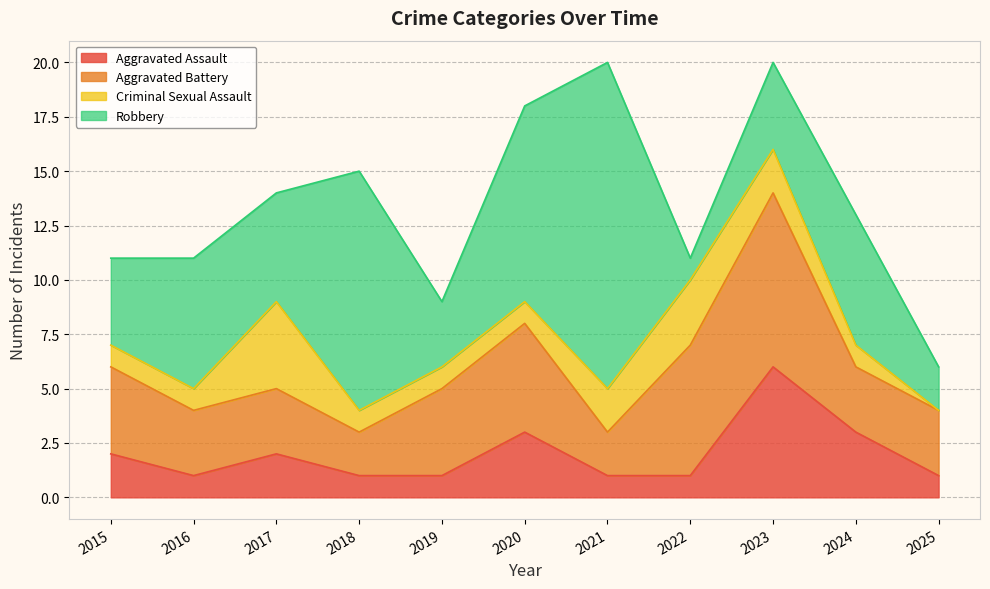

What is the sum of the Criminal Sexual Assault values at 2017 and 2022?

7